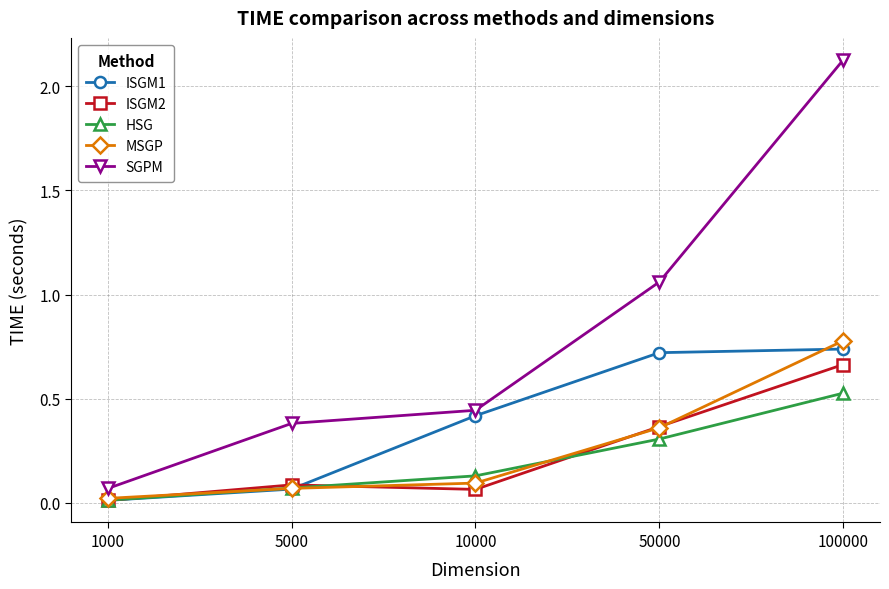

True or false: ISGM2 has a value of 0.1 at 10000.

True